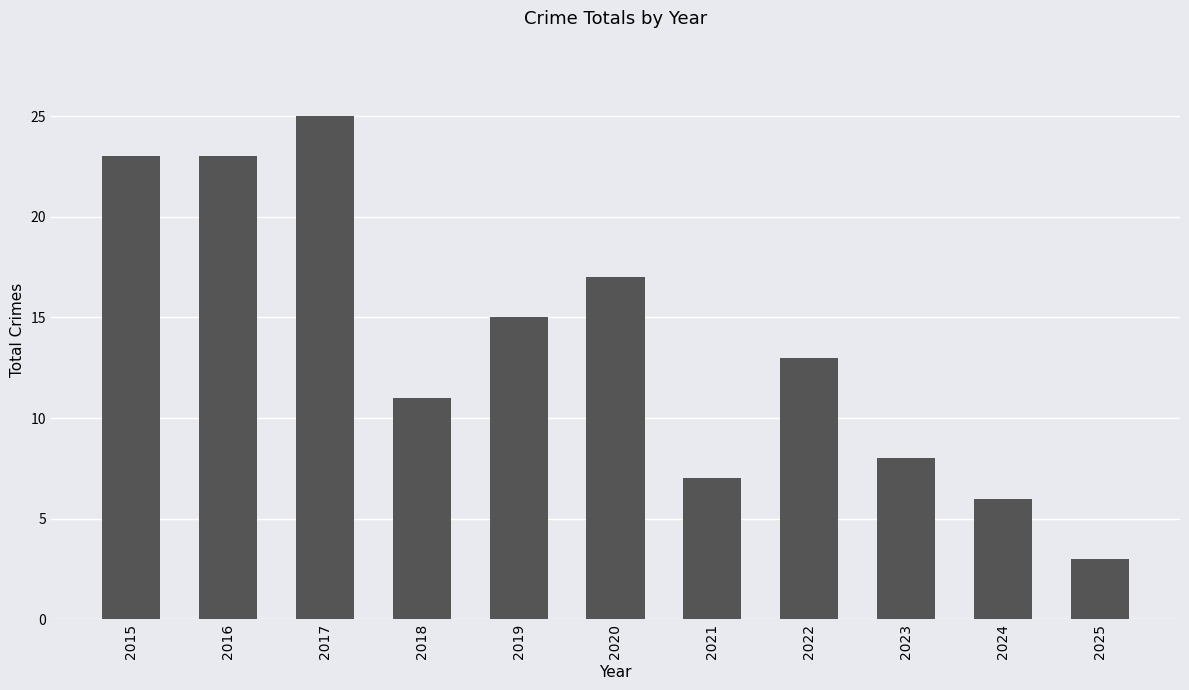

What is the smallest value displayed?

3